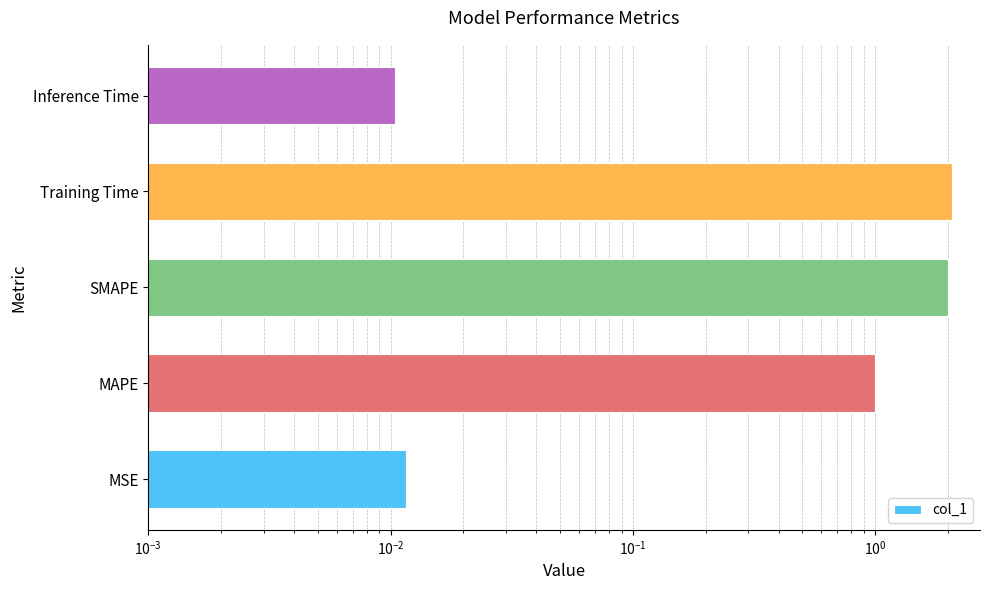

Is it true that the value at Training Time is 3.1?

False